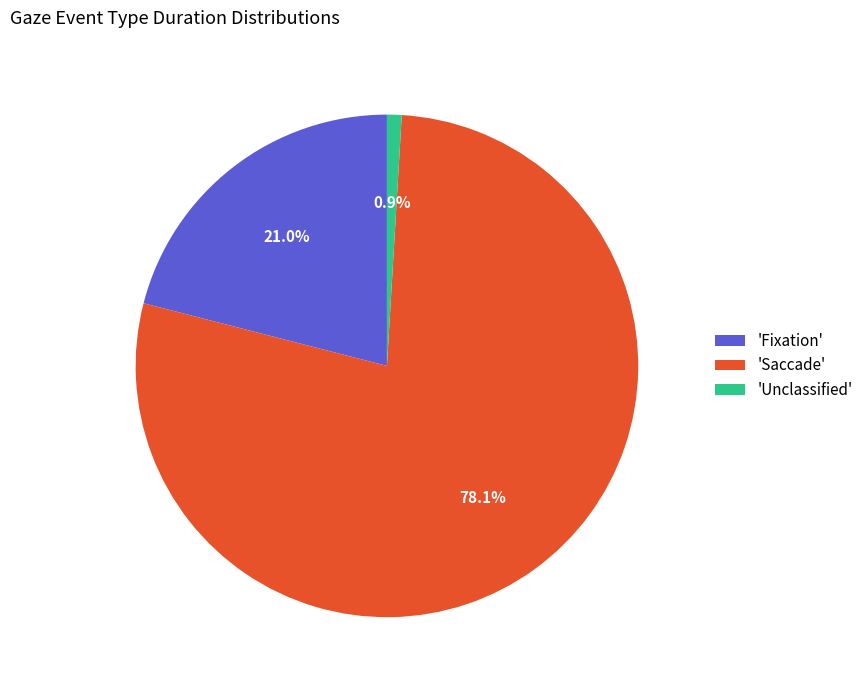

To the nearest percent, what is the average slice percentage?

33%